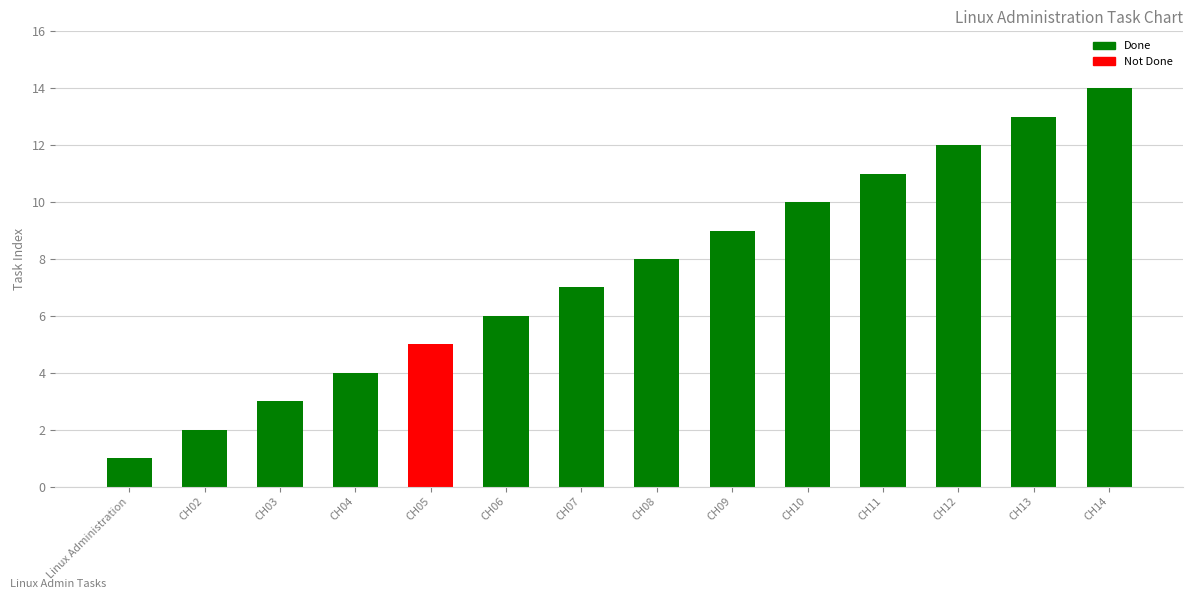

What is the minimum value shown in the chart?

1